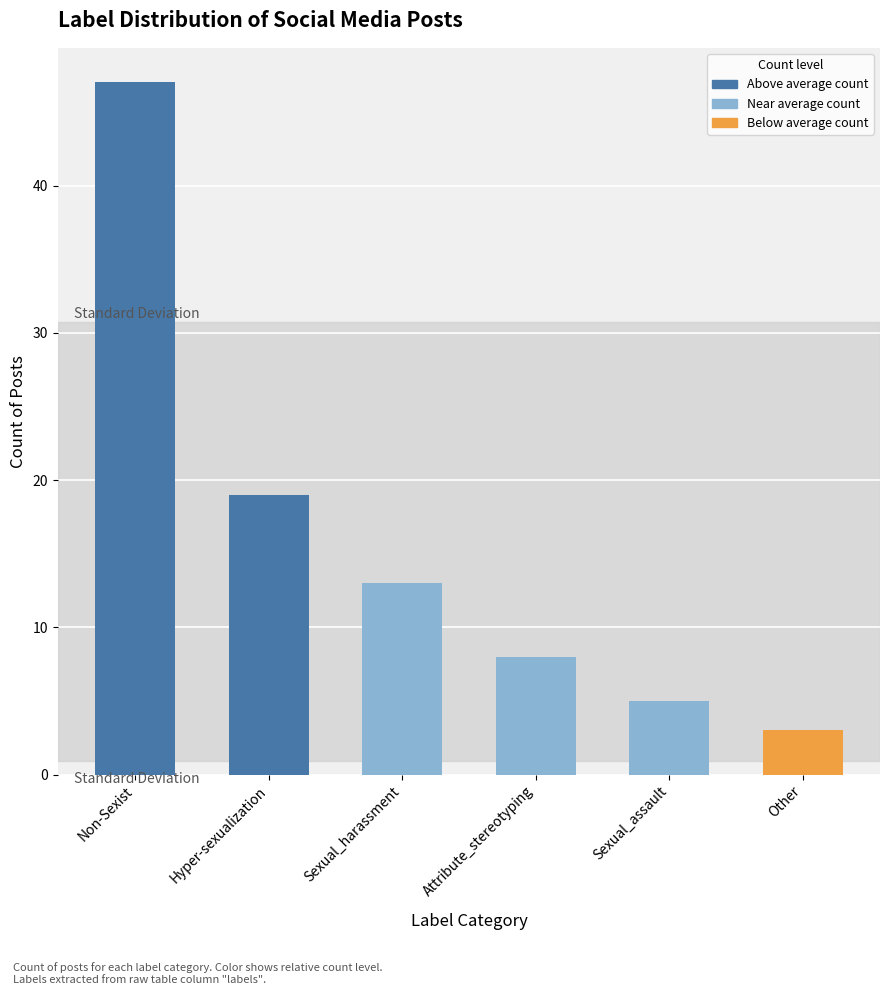

How many series are shown in this chart?

1